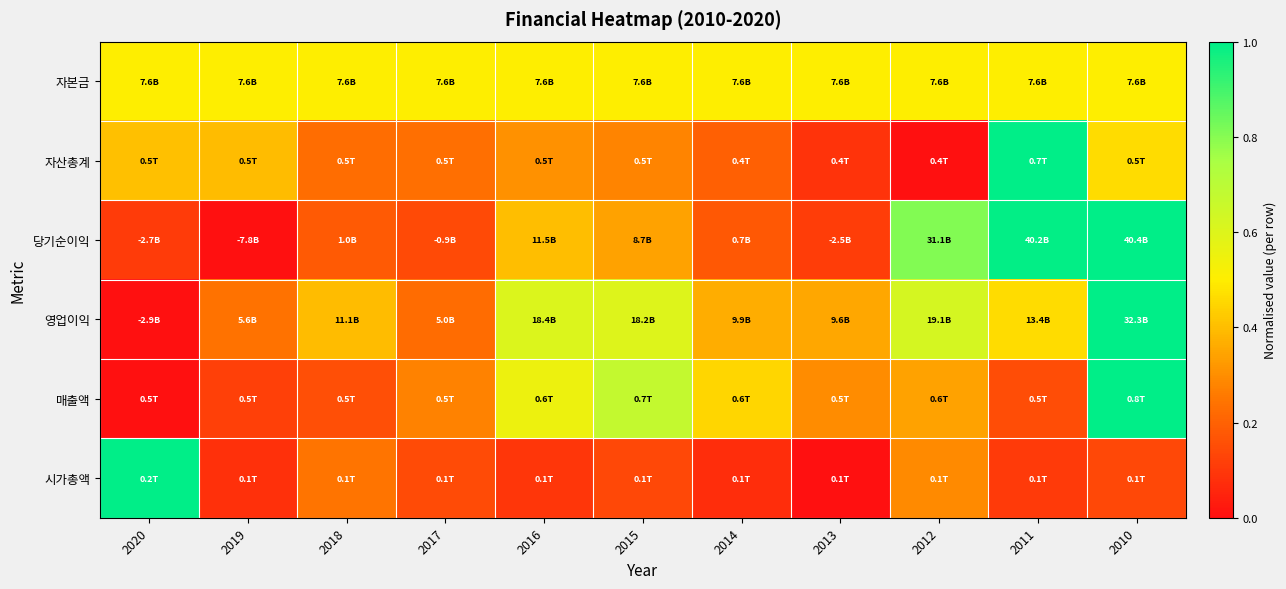

What is the maximum value shown in the chart?

1.0